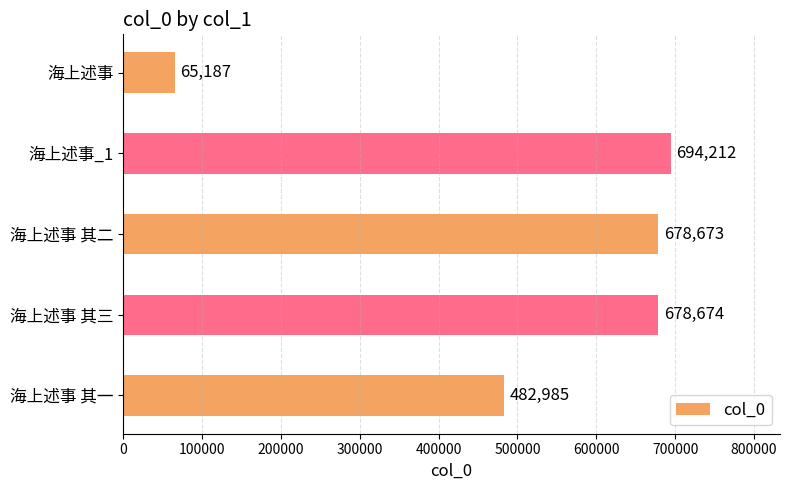

Rank the categories by value from highest to lowest.

海上述事_1, 海上述事 其三, 海上述事 其二, 海上述事 其一, 海上述事